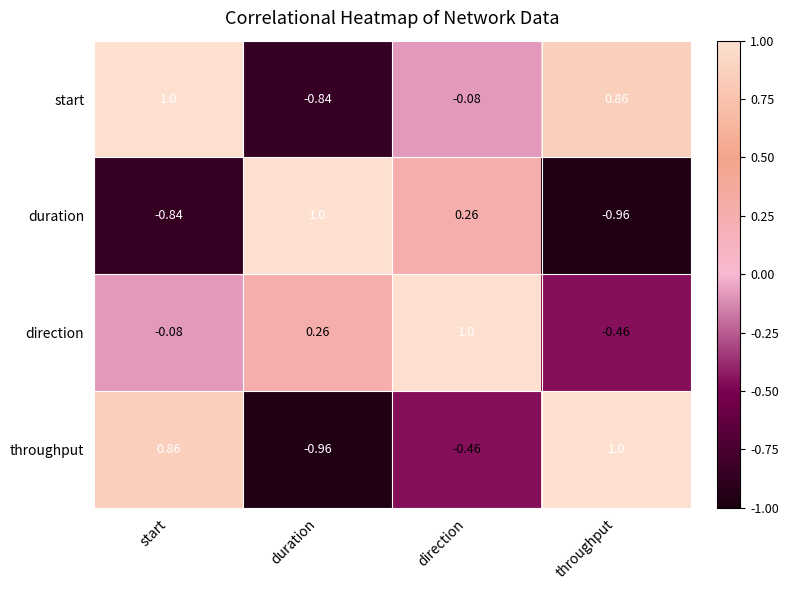

At which label does duration first exceed 0?

duration